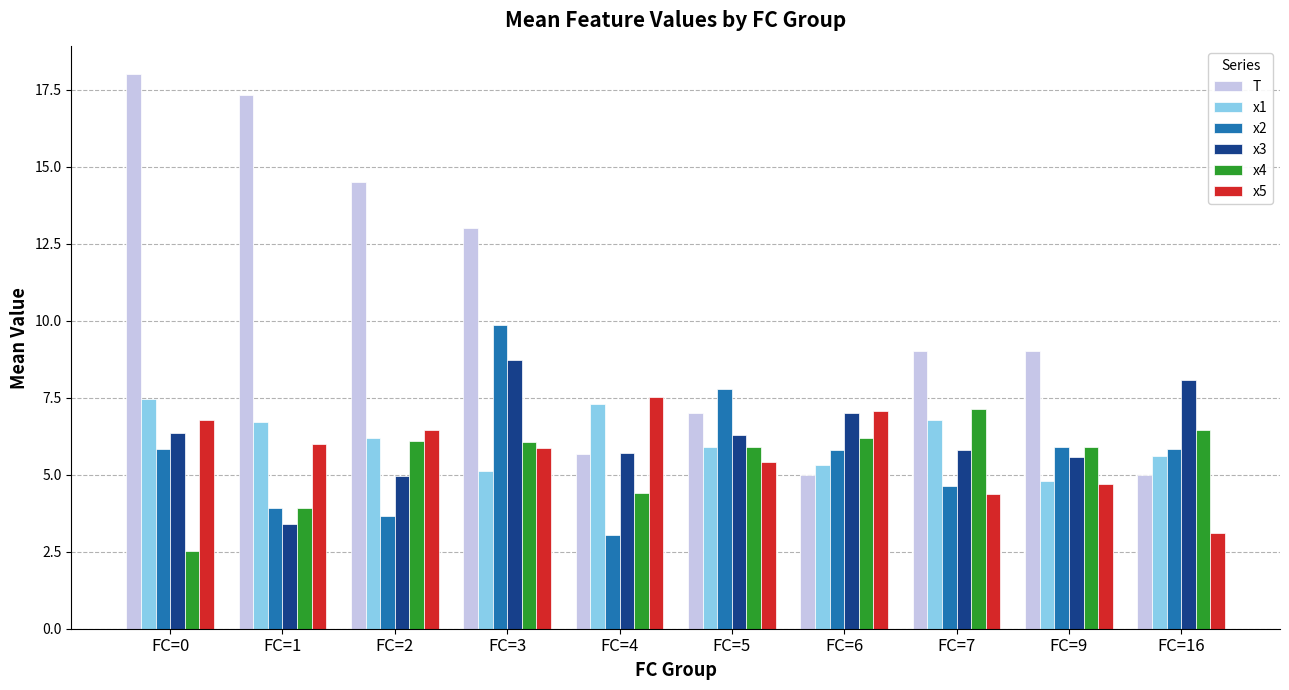

How many groups of bars are there?

10